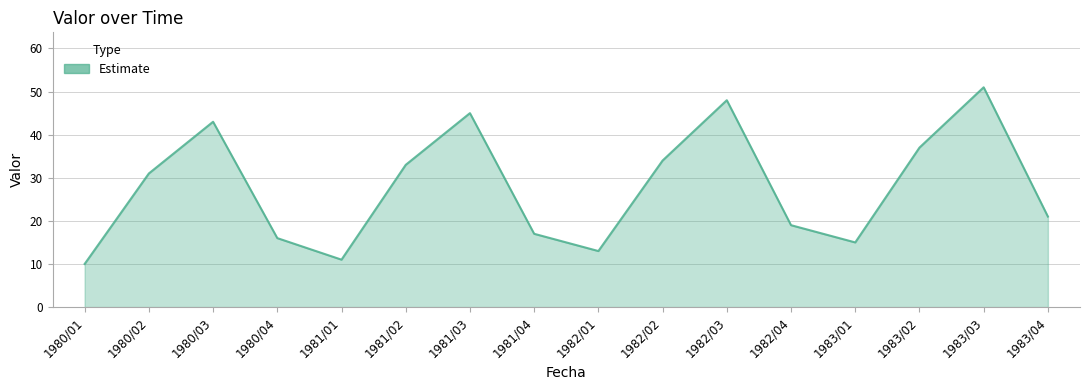

What is the minimum value shown in the chart?

10